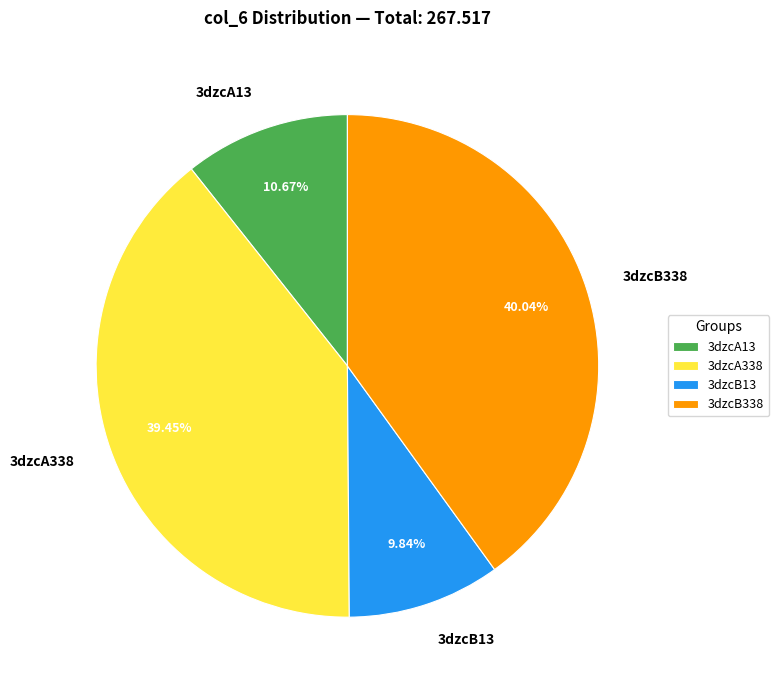

The 3dzcA338 slice represents 39% of the pie. True or false?

True